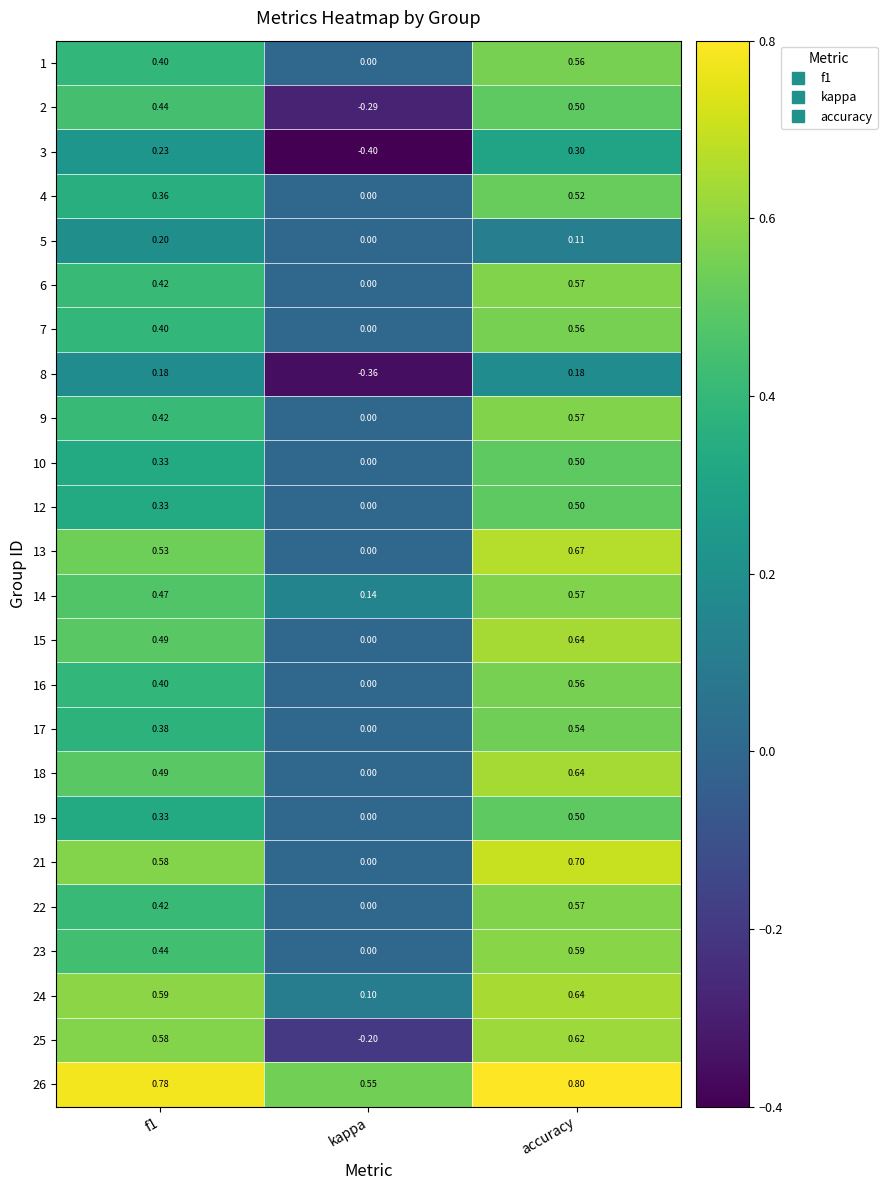

At which label is 1 closest to 0?

kappa